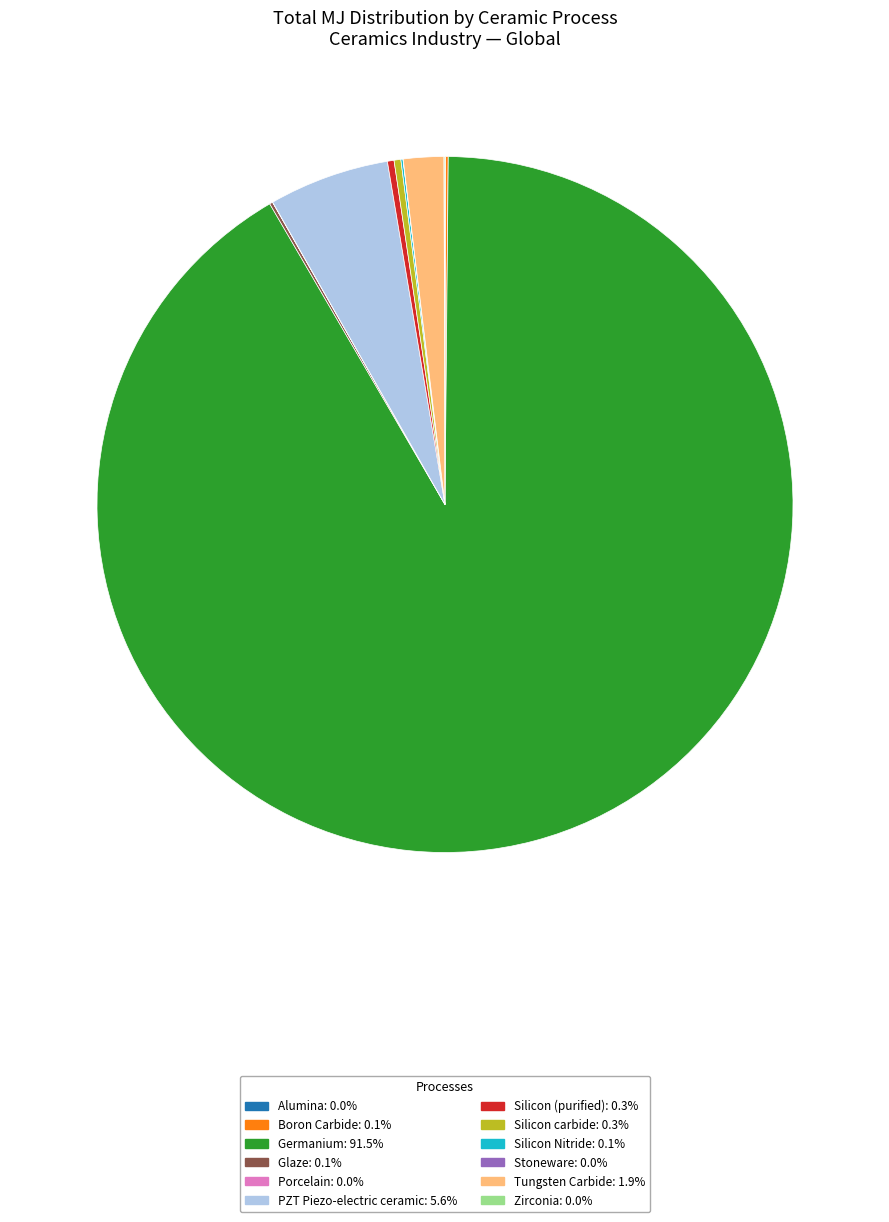

Which category accounts for the majority?

Germanium